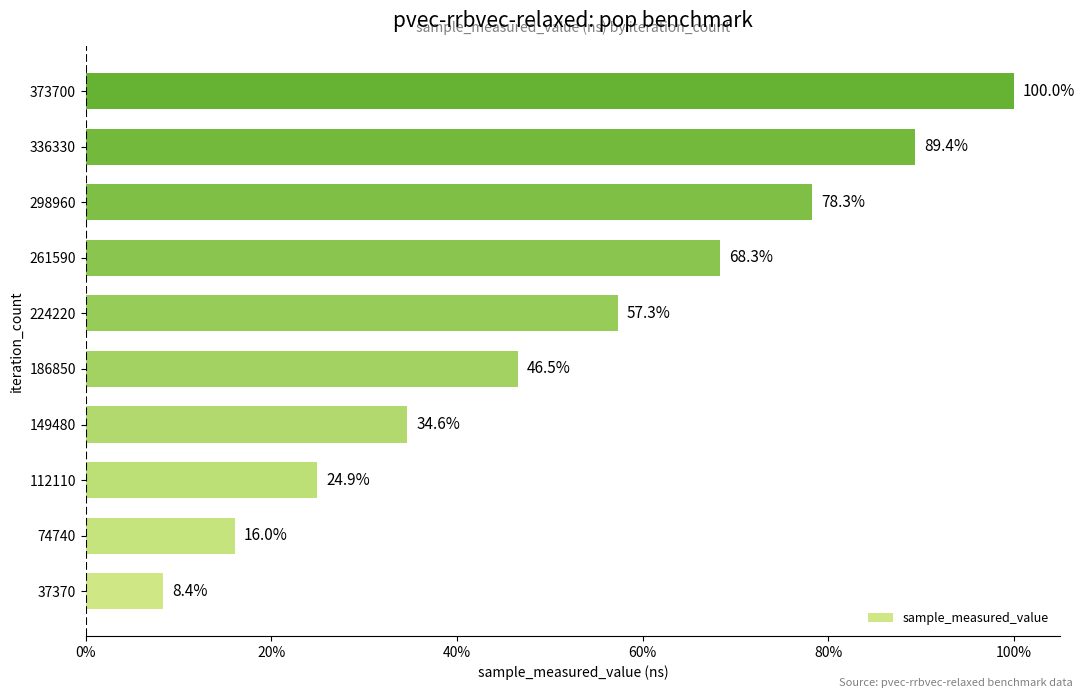

What is the maximum value shown in the chart?

399720556